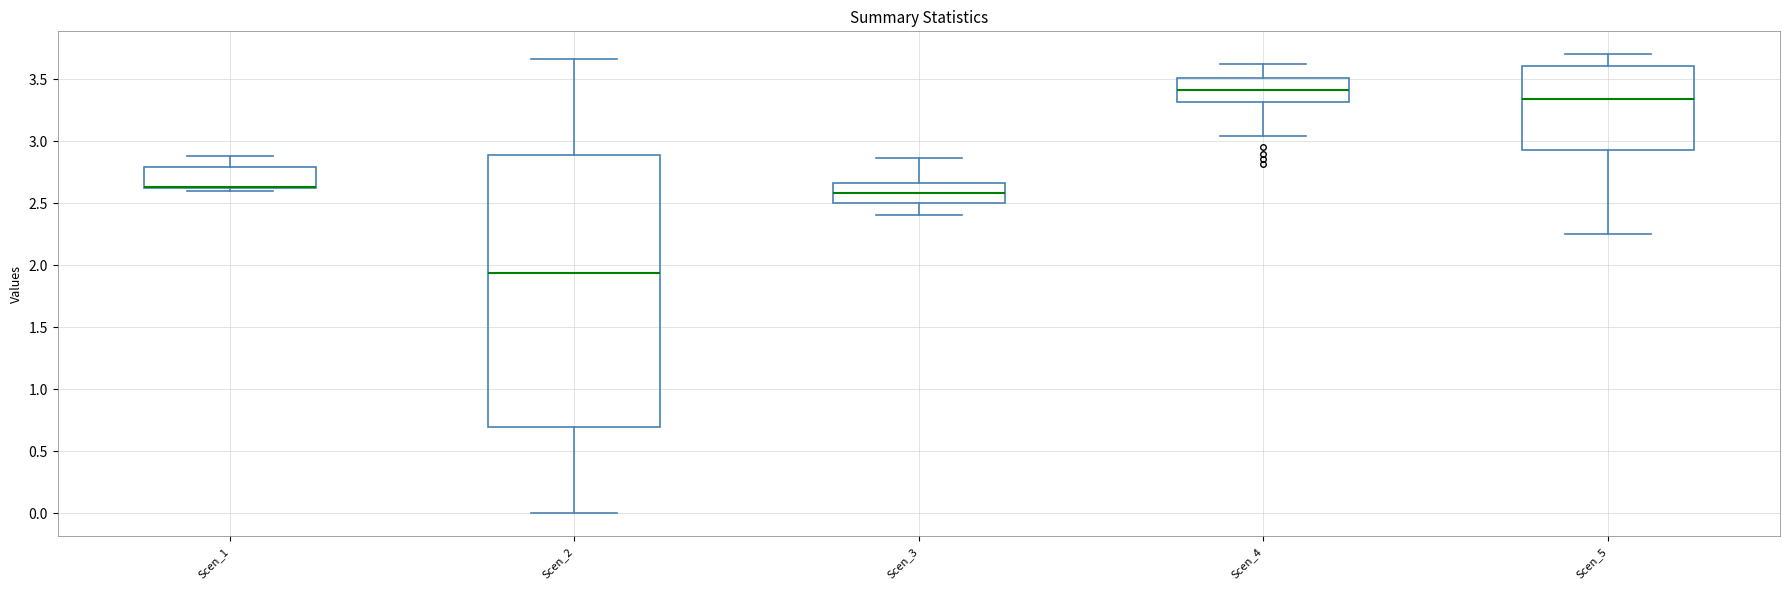

Reading left to right, read every box against the y-axis: the position of its median line, the range the box covers, and the ends of its whiskers. The values are not printed on the chart, so give them approximately, as read against the axis.

Scen_1: median 2.65 (drawn on the box's lower edge), box 2.60 to 2.80, whiskers 2.60 (just below the box's lower edge) to 2.90
Scen_2: median 1.95, box 0.70 to 2.90, whiskers 0.00 to 3.65
Scen_3: median 2.60, box 2.50 to 2.65, whiskers 2.40 to 2.85
Scen_4: median 3.40, box 3.30 to 3.50, whiskers 3.05 to 3.60
Scen_5: median 3.35, box 2.95 to 3.60, whiskers 2.25 to 3.70